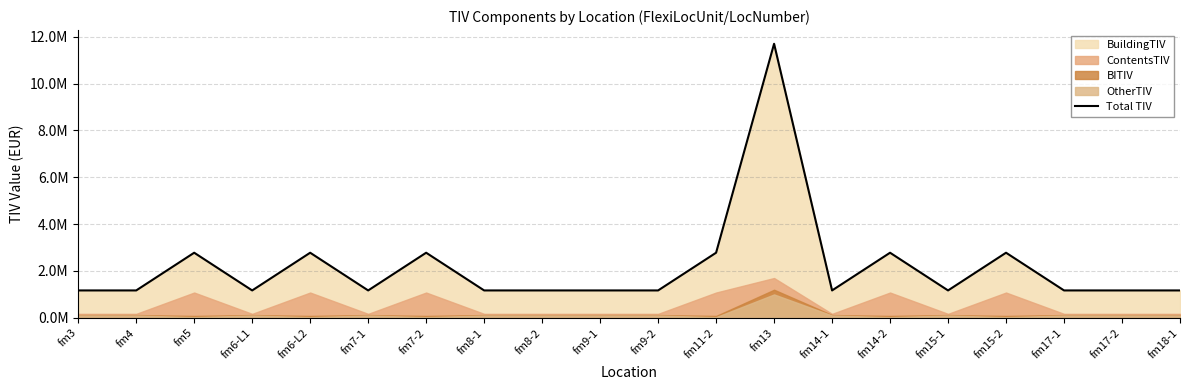

How many points are higher than both their immediate neighbors (excluding endpoints)?

6